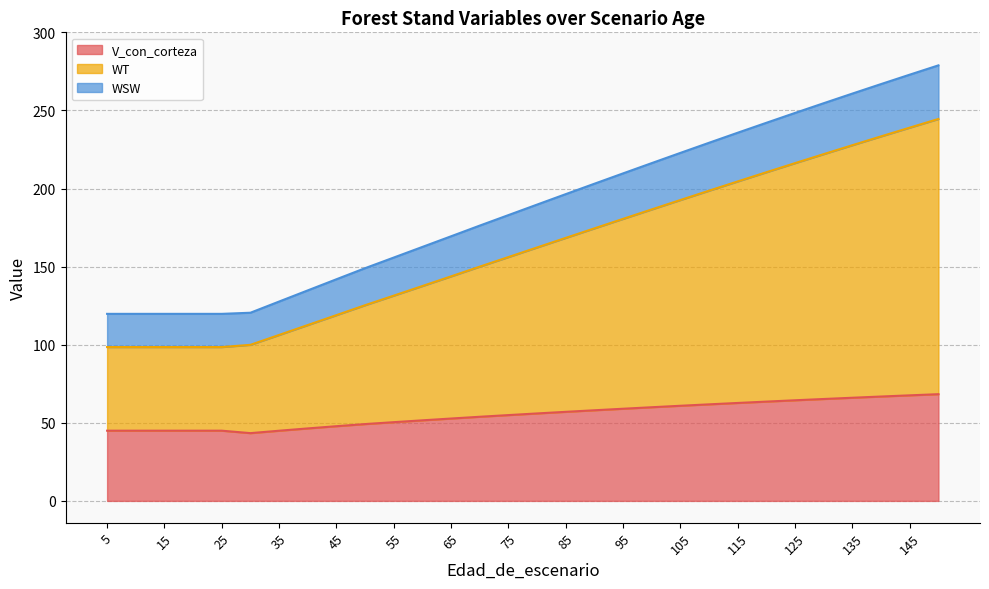

What is the value of the V_con_corteza point at the 29th from the left?

67.6